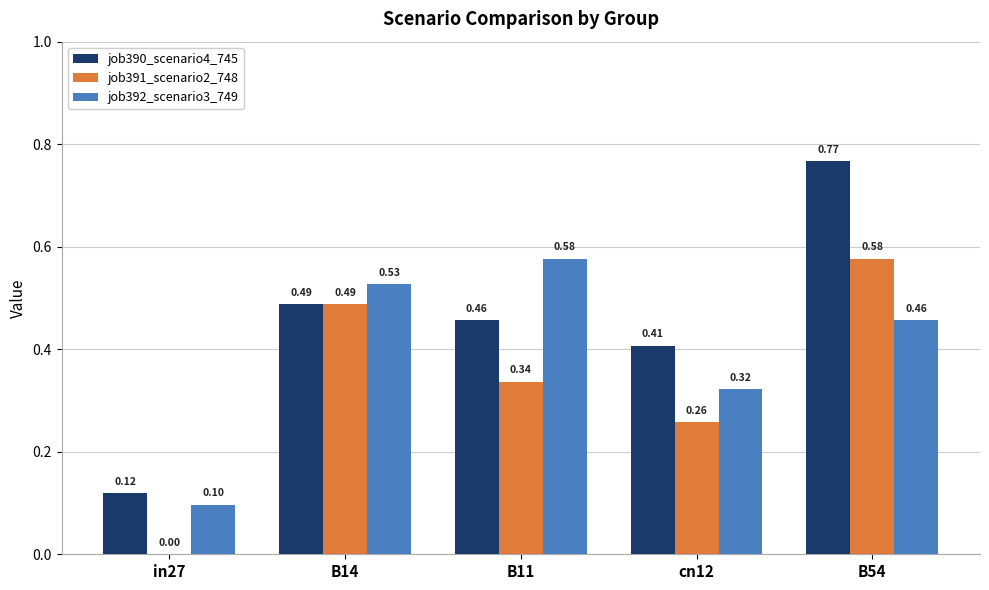

What is the total value across all series at B14?

1.5